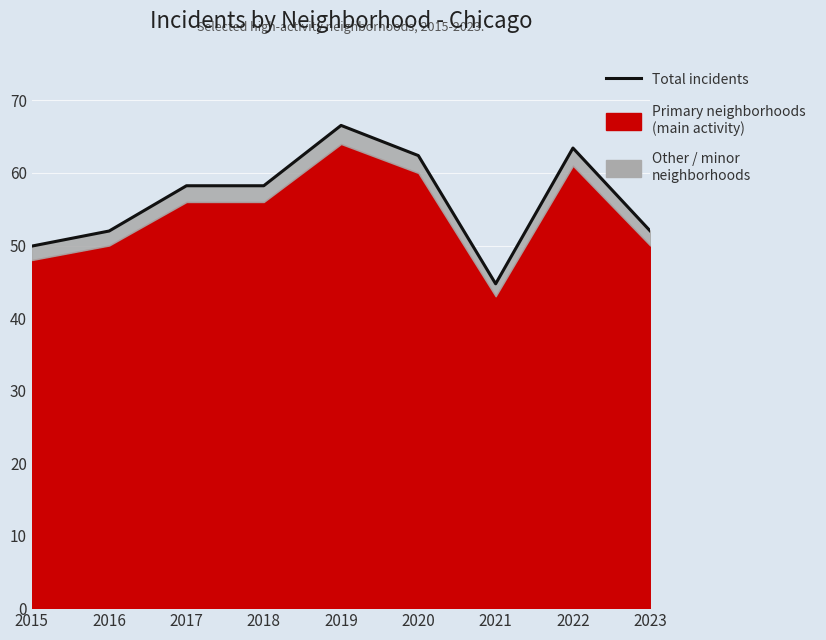

What is the average value?

56.4